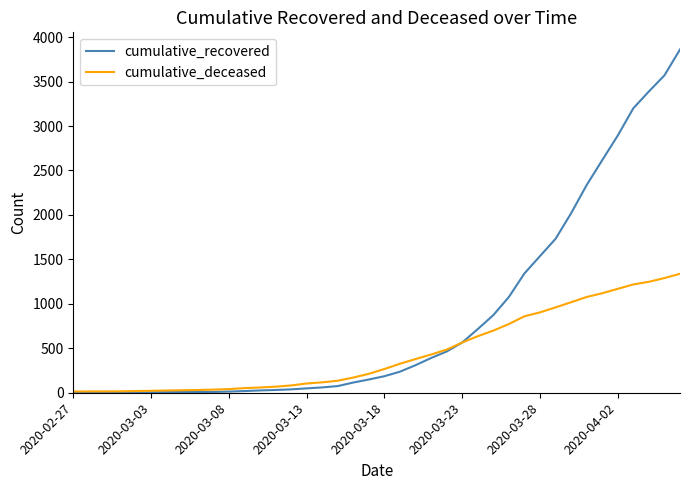

List the series in order of their overall mean, highest first.

cumulative_recovered, cumulative_deceased